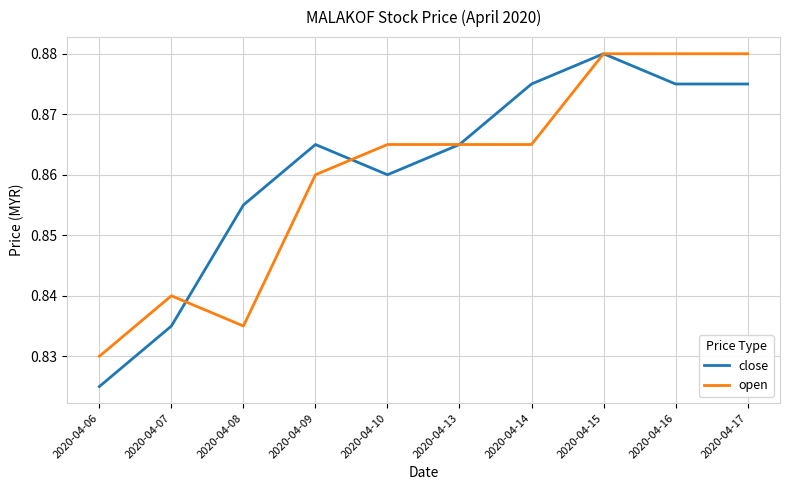

Is the value of open at 2020-04-10 greater than the value of close at 2020-04-14?

No